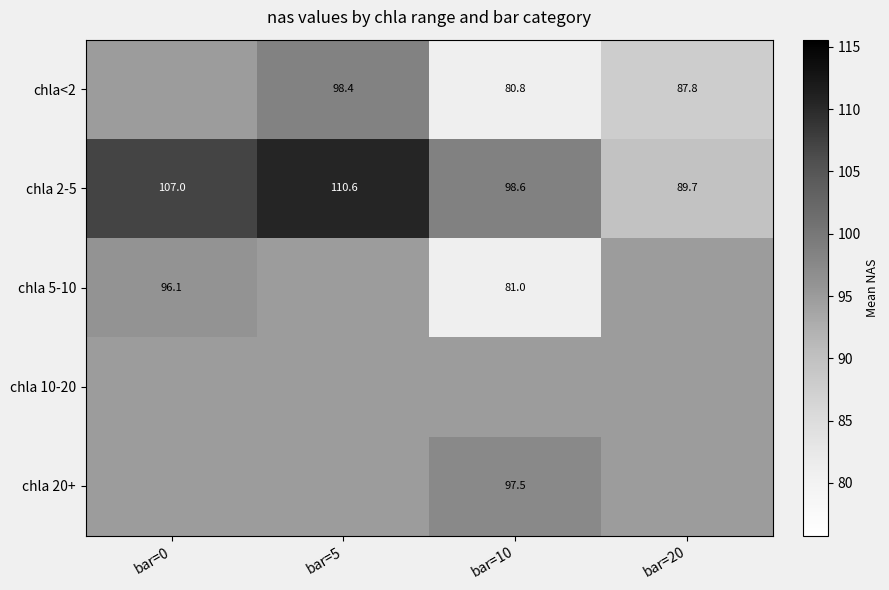

Which category has the lowest value in the chla<2 series?

bar=10